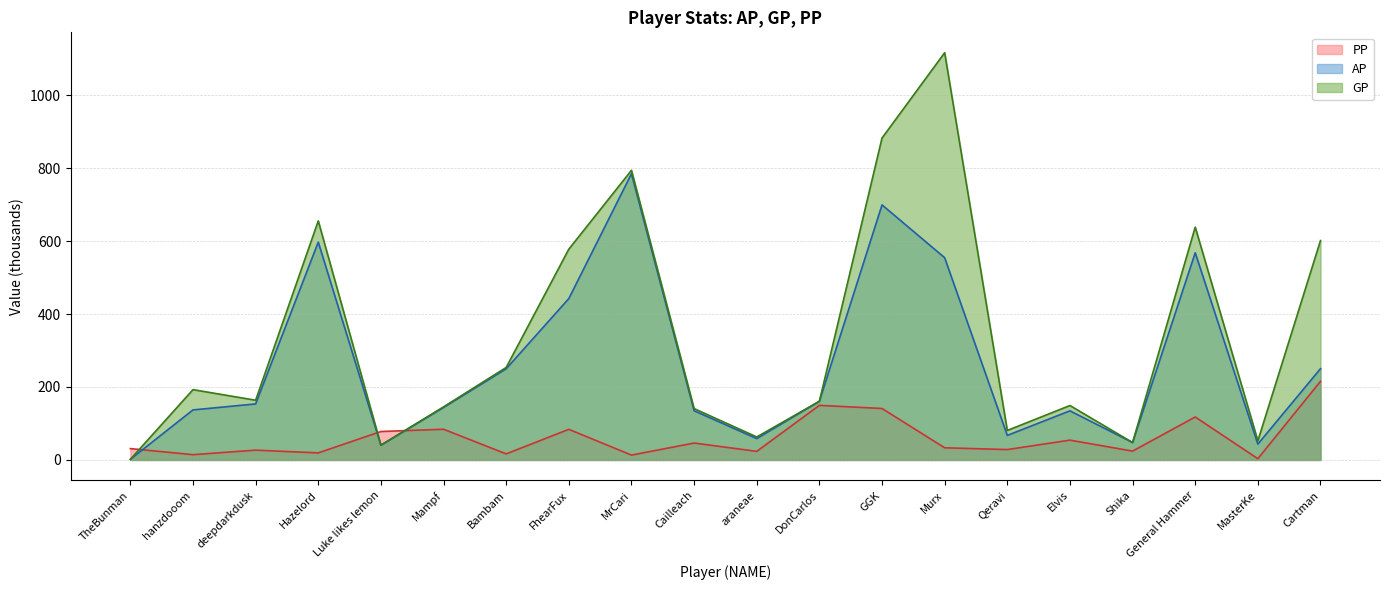

Which category has the lowest value in the AP series?

TheBunman